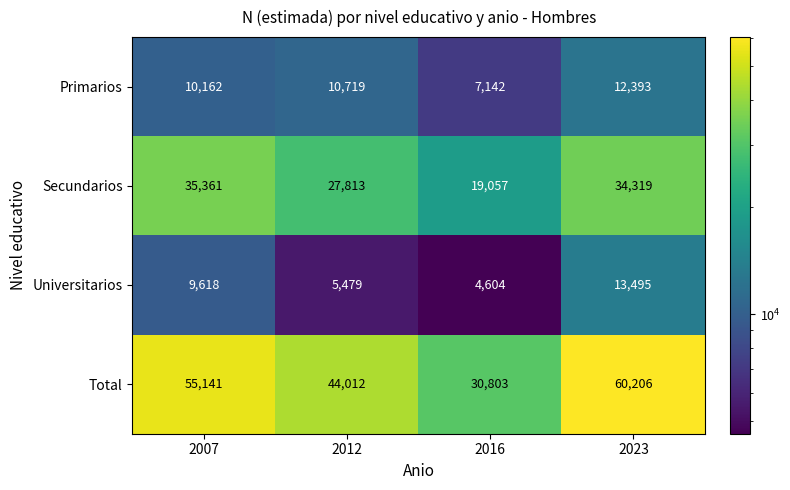

The Total series shows 9061 at 2016. True or false?

False